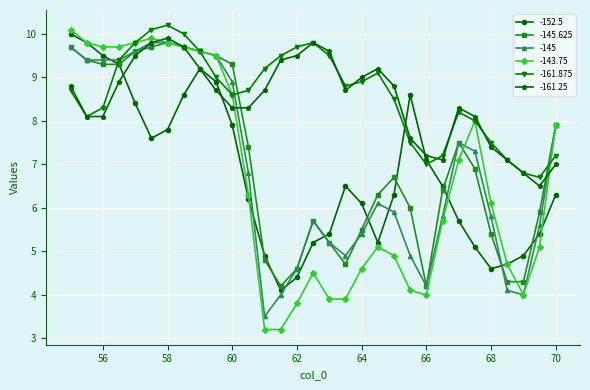

True or false: -145 and -152.5 intersect in this chart.

True